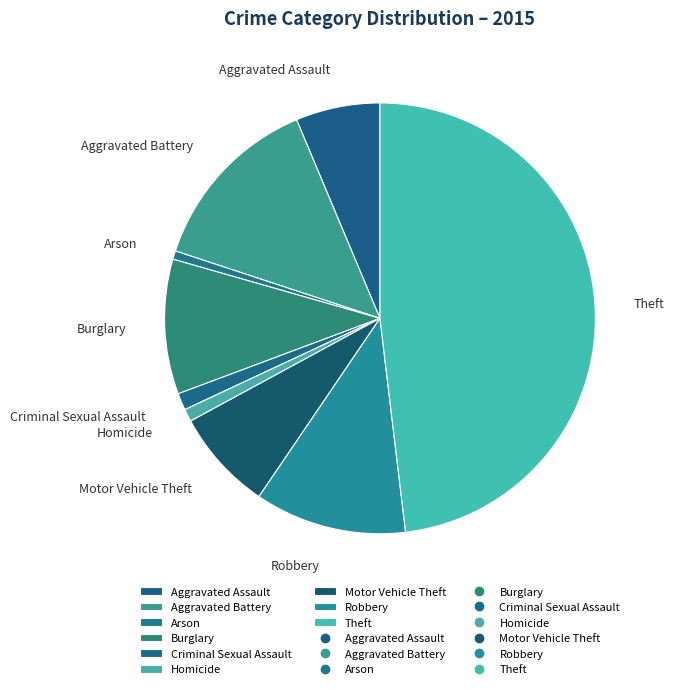

Which slice is the largest?

Theft